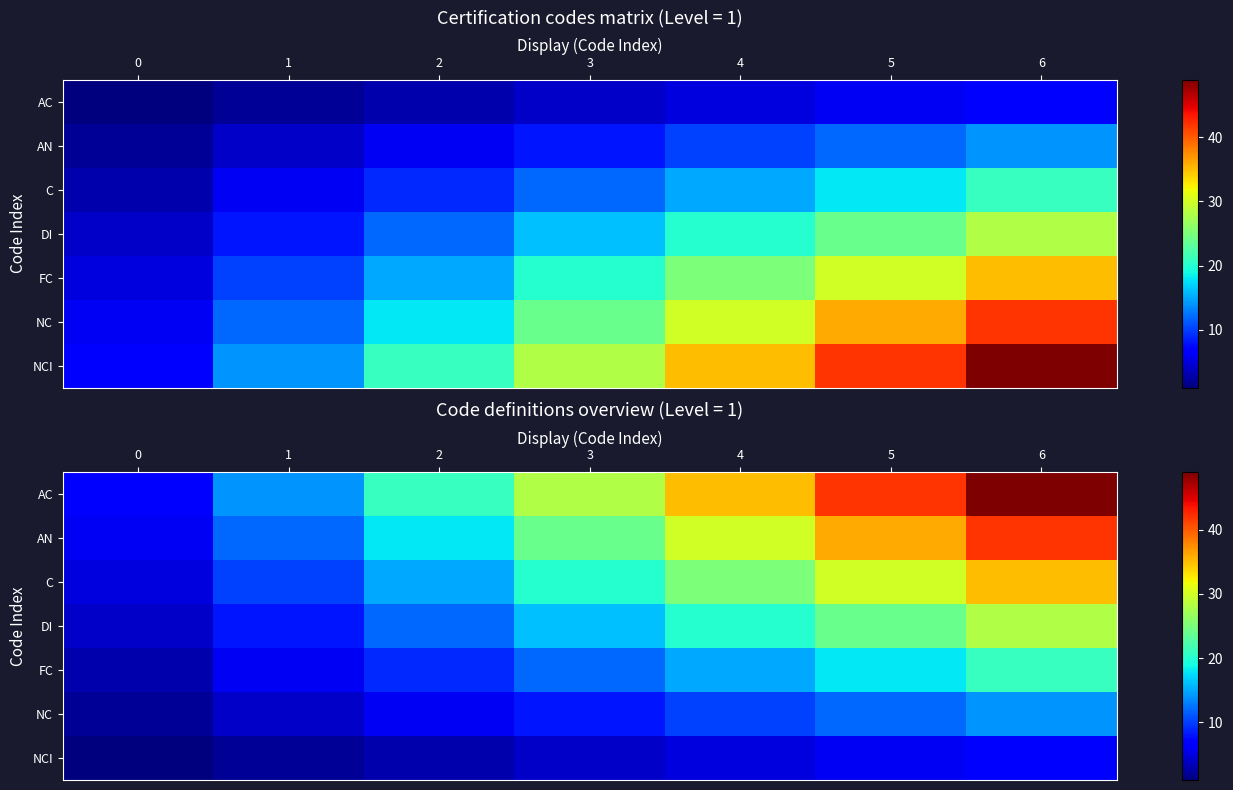

Is it true that C equals 25 at 4?

True